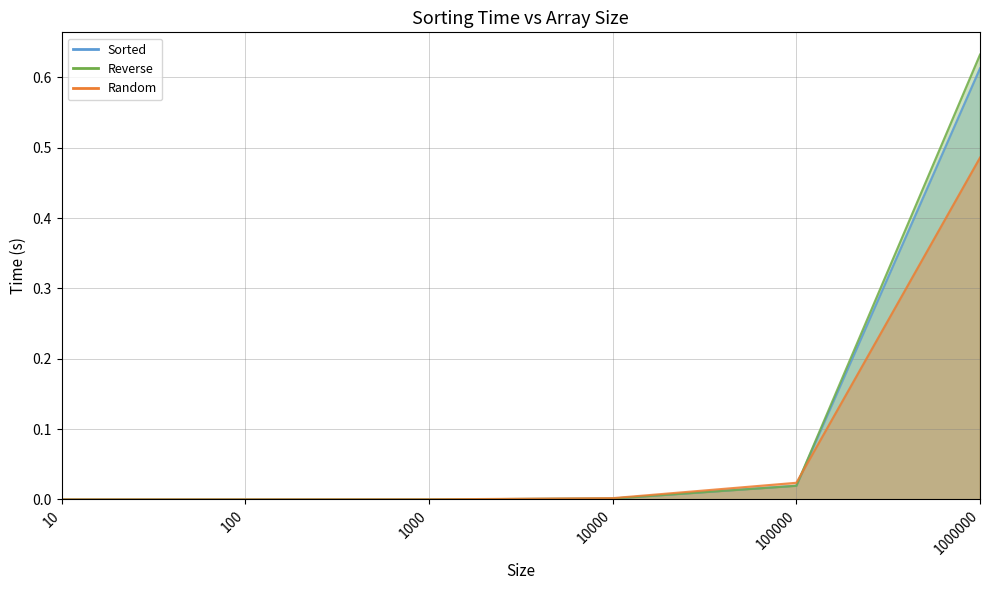

Reading left to right, what are all the values shown in this chart?

Sorted: 10=0.0	100=0.0	1000=0.0	10000=0.0	100000=0.0	1000000=0.6
Reverse: 10=0.0	100=0.0	1000=0.0	10000=0.0	100000=0.0	1000000=0.6
Random: 10=0.0	100=0.0	1000=0.0	10000=0.0	100000=0.0	1000000=0.5